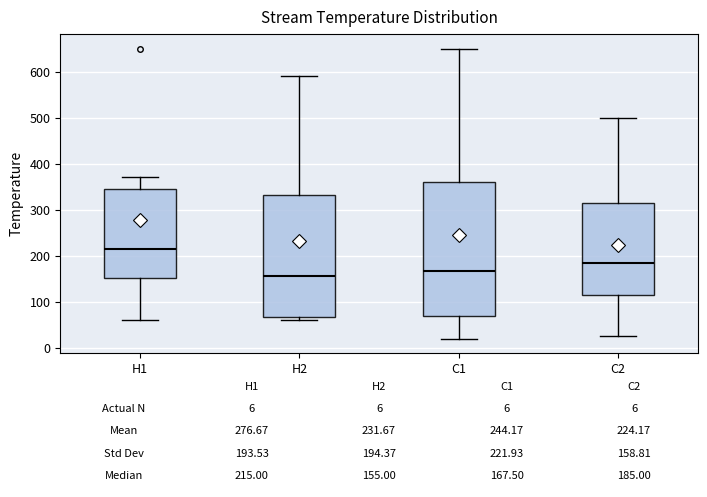

Comparing the boxes themselves (not the whiskers), which one is the tallest?

C1